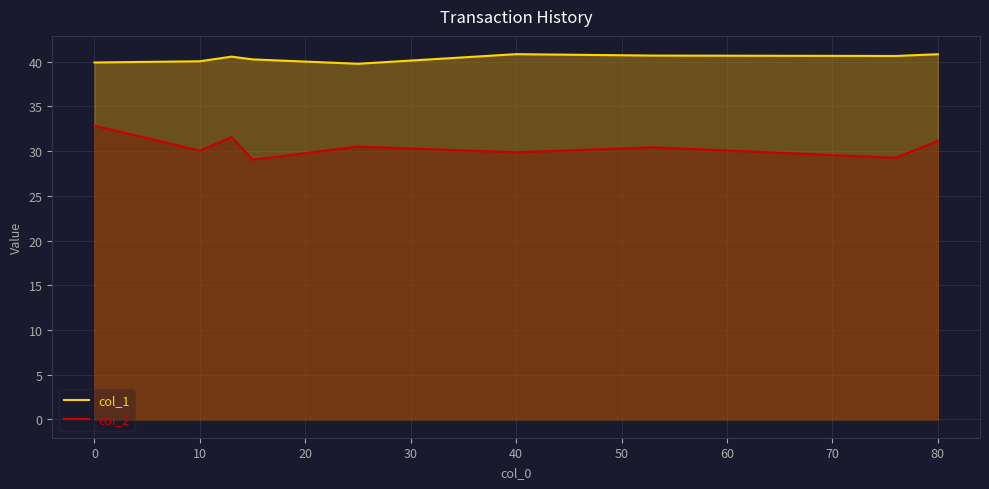

How many series are shown in this chart?

2